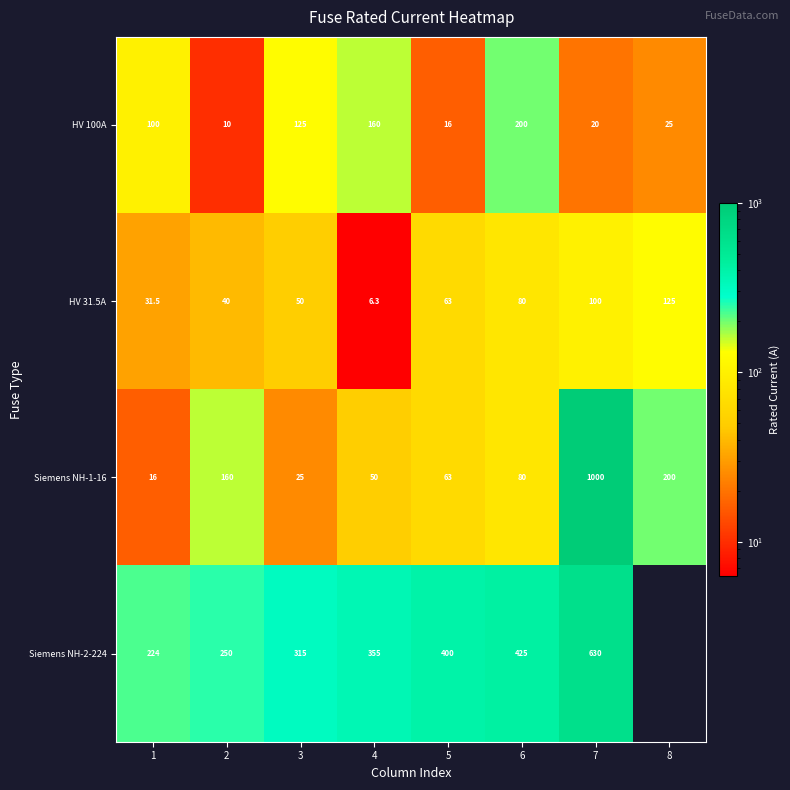

At which category does the chart reach its minimum across all series?

4